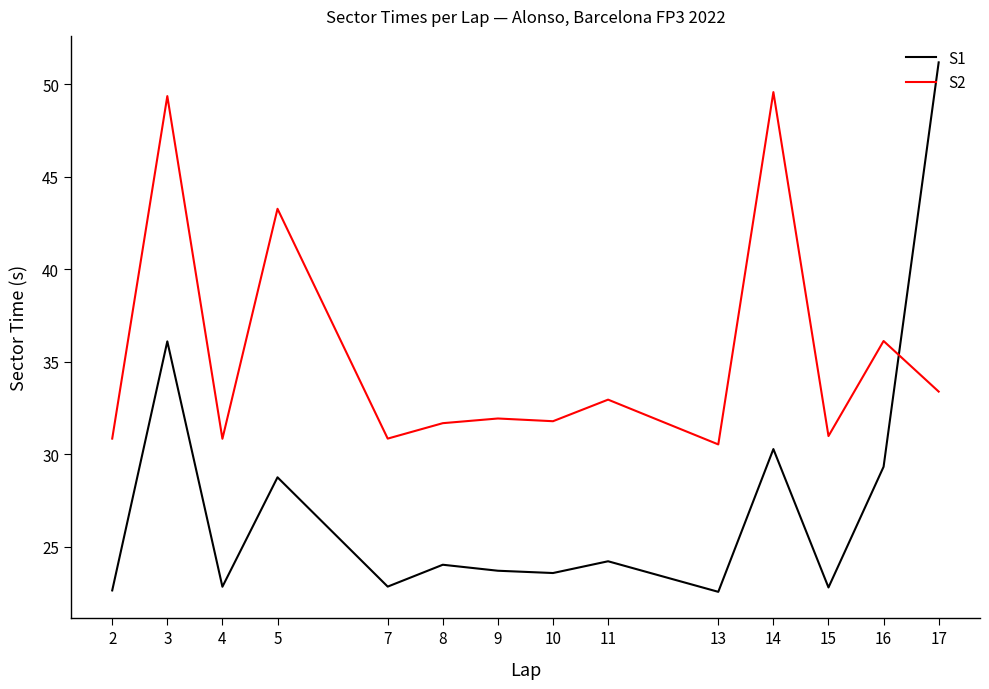

What is the smallest value displayed?

22.6